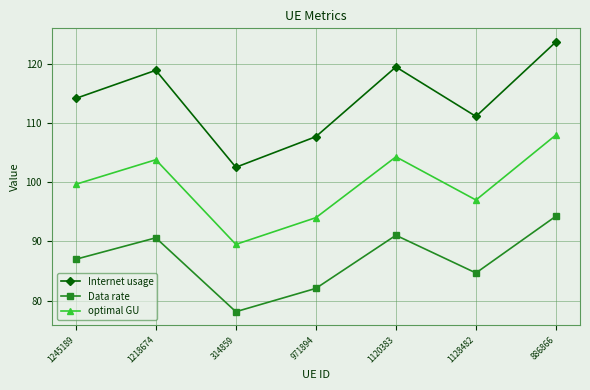

List the series in order of their peak value, lowest first.

Data rate, optimal GU, Internet usage